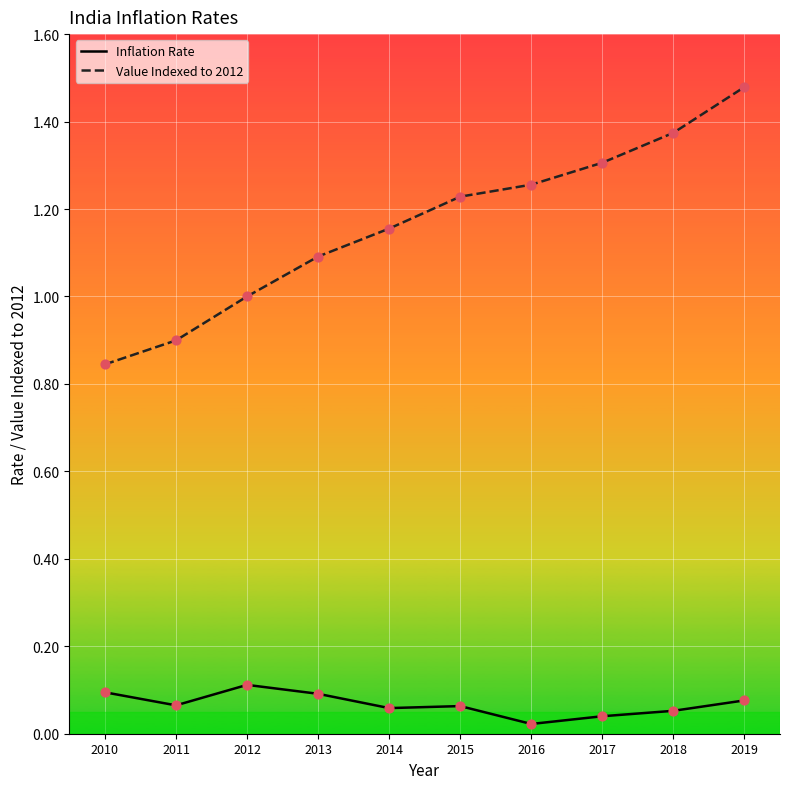

At which category is the sum across all series the highest?

2019